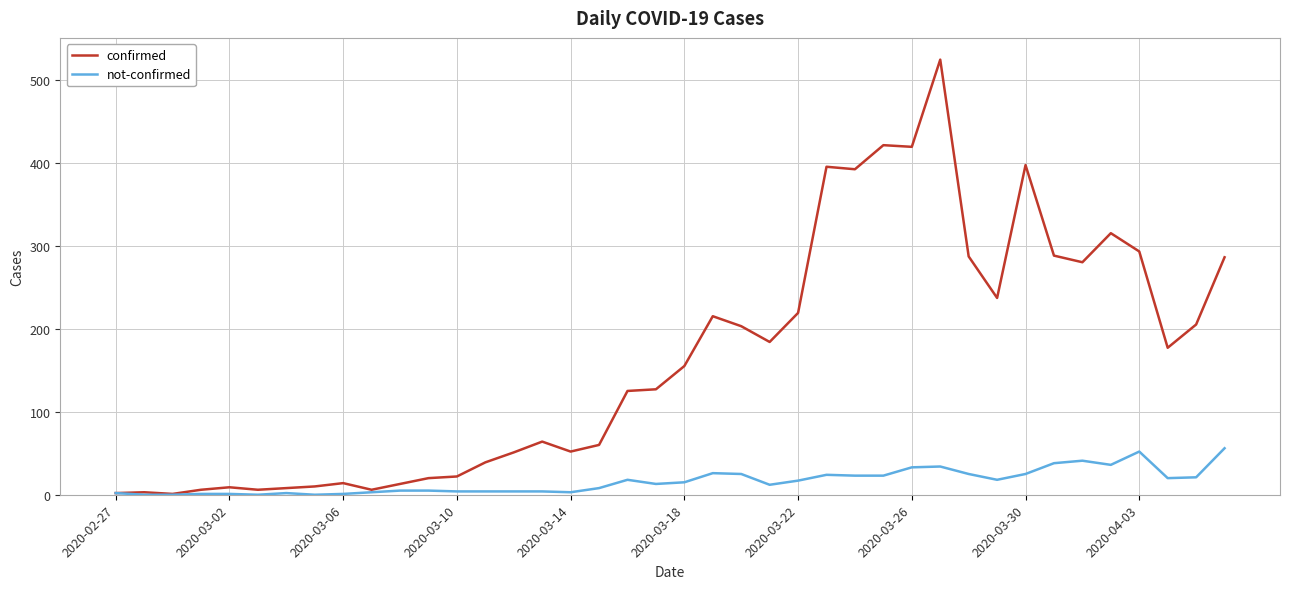

How many distinct data groups are displayed?

2